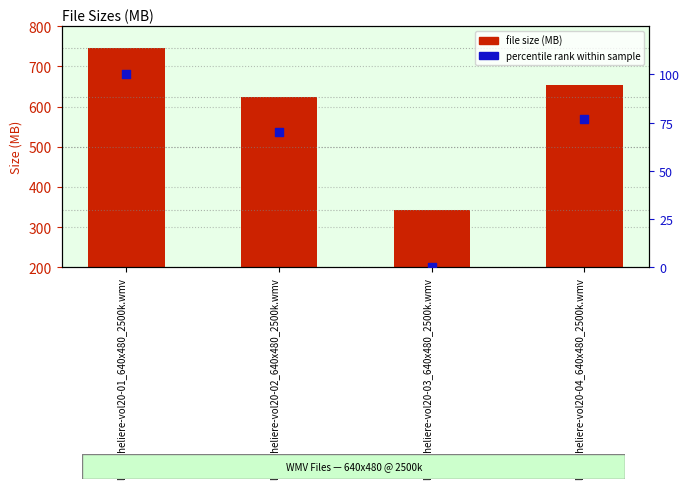

Which series has the widest spread of Y values?

file size (MB)